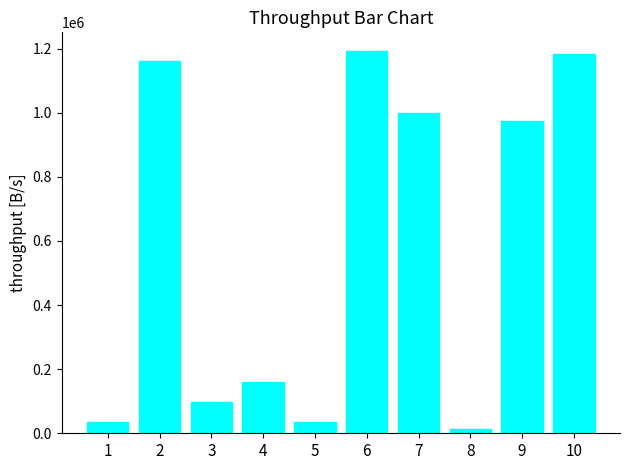

What is the approximate value at 5, to the nearest 100?

35300